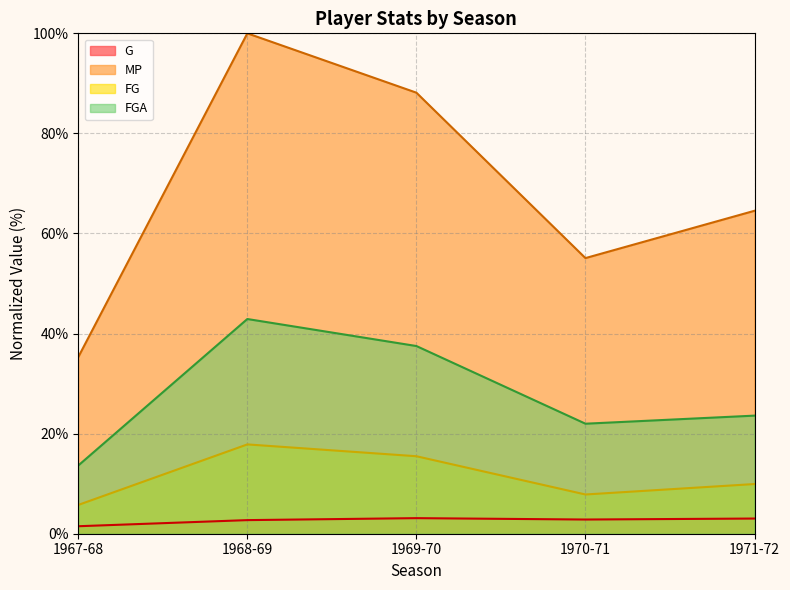

True or false: FG and MP intersect in this chart.

False